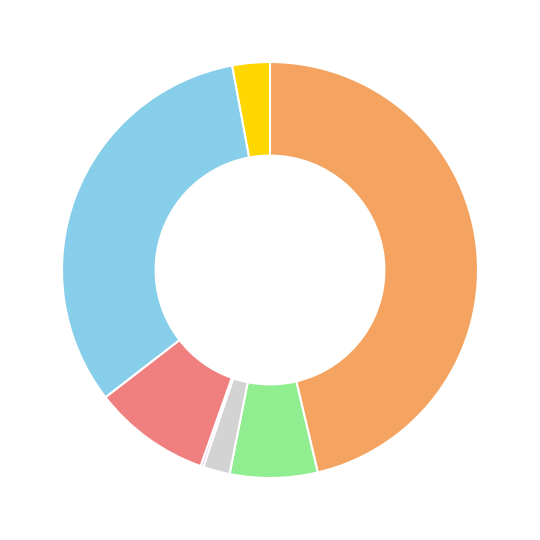

Is there a majority slice in this chart?

No